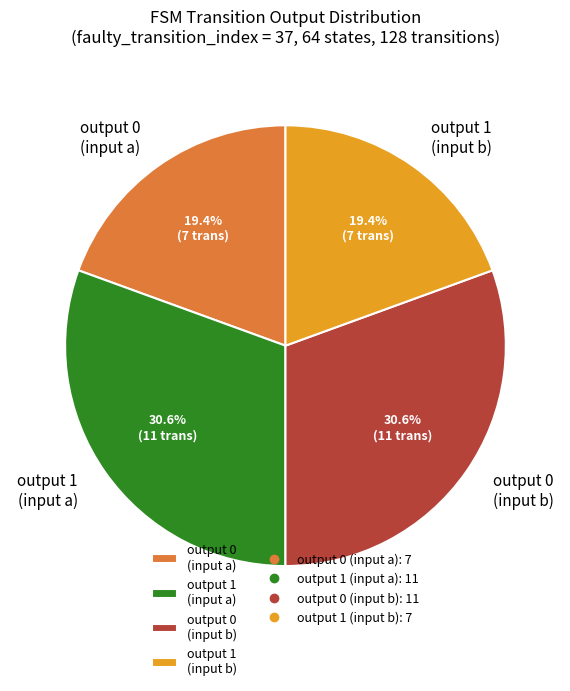

Between output 0 (input b) and output 0 (input a), which is larger?

output 0 (input b)